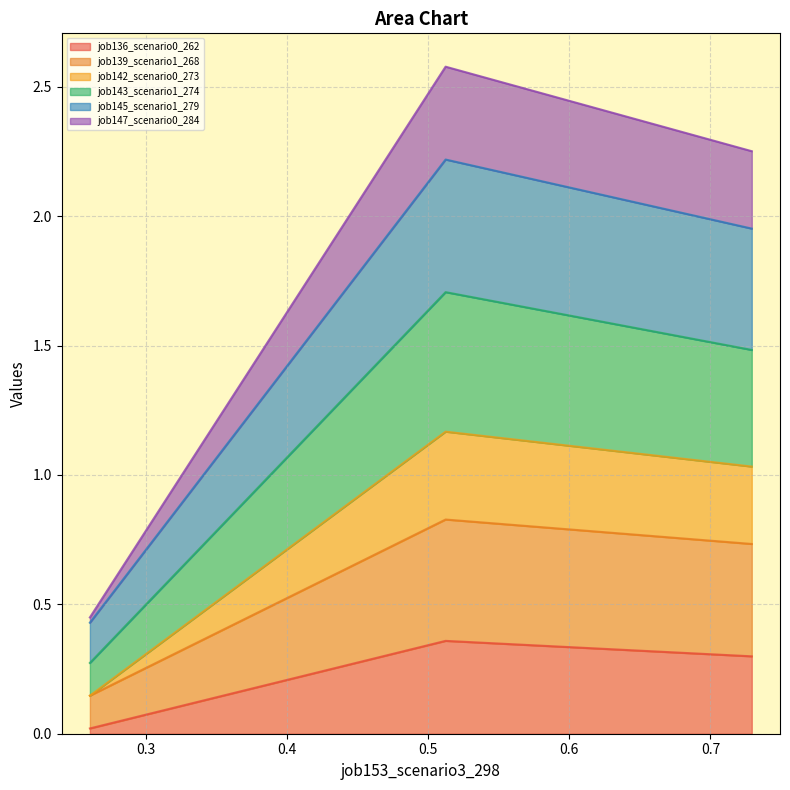

Does the chart have visible grid lines?

Yes